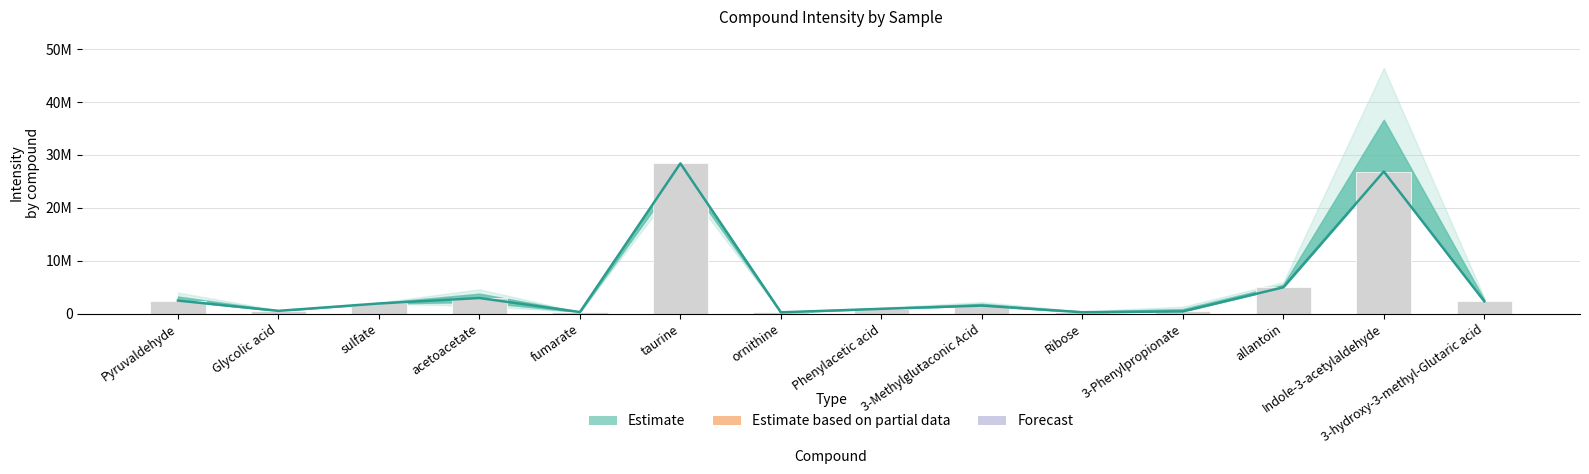

What is the difference between the values at Phenylacetic acid and taurine?

27486759.9